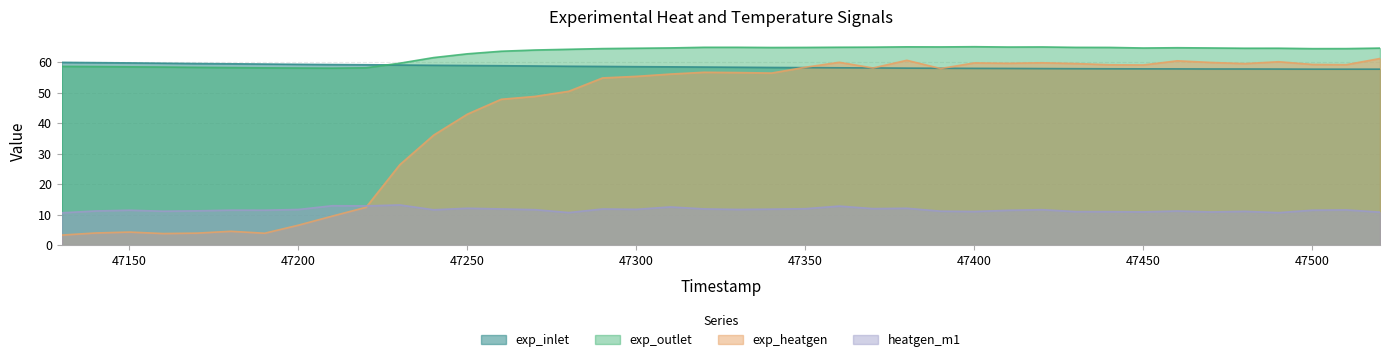

What is the minimum value shown in the chart?

3.3